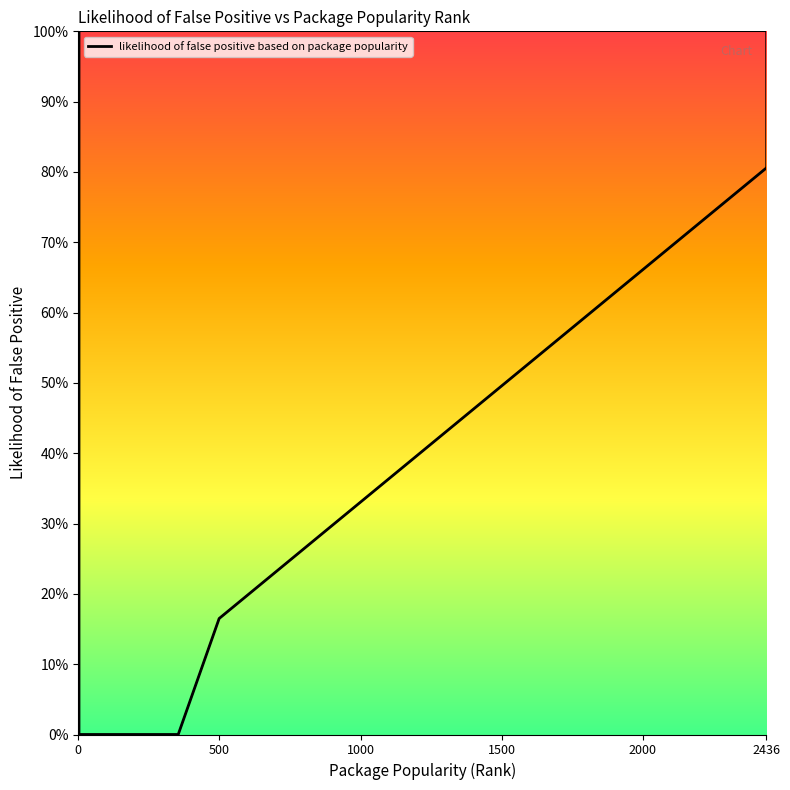

True or false: there are more than 2 points higher than both neighbors.

False